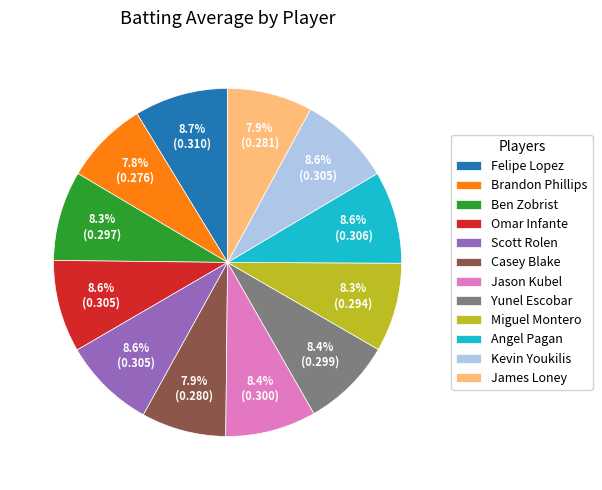

Does any single category account for the majority?

No